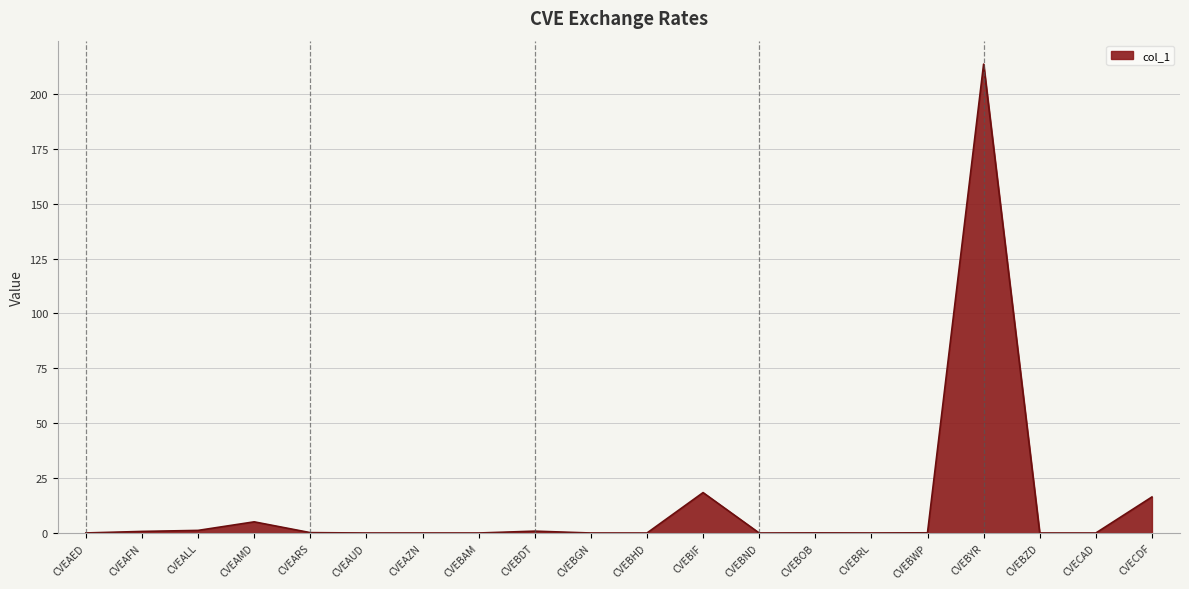

True or false: the data shows 16.4 at CVECDF.

True